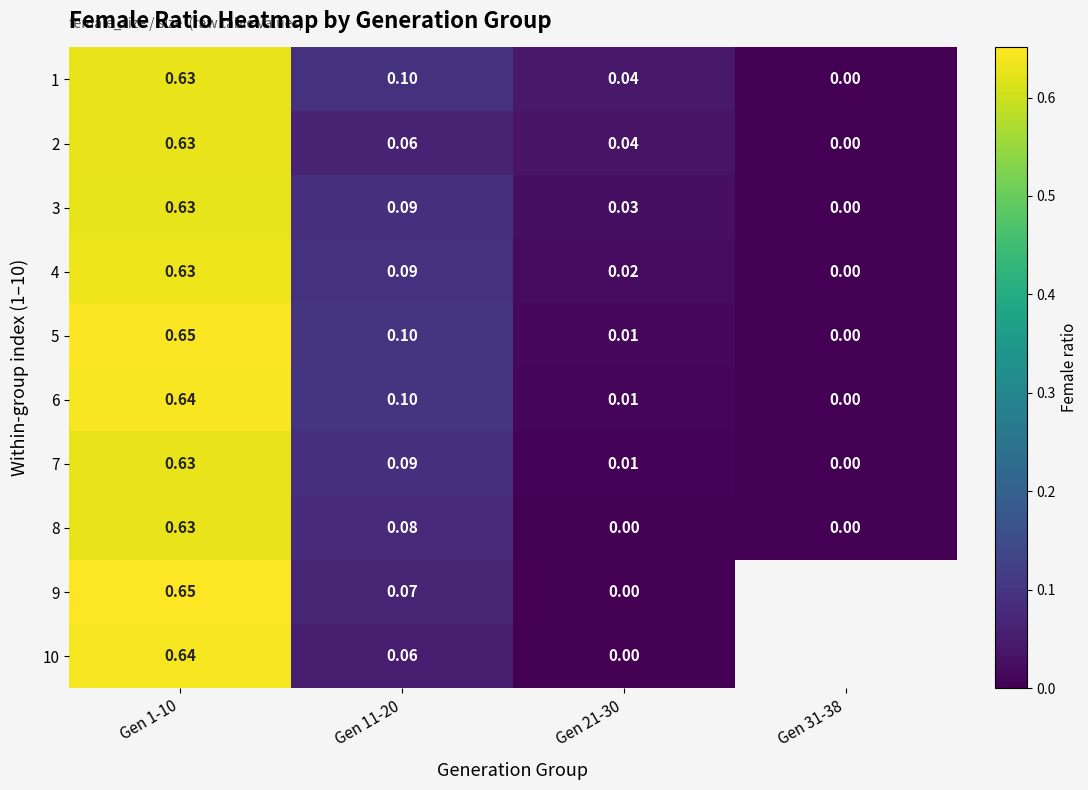

Is the value of 2 at Gen 21-30 greater than the value of 9 at Gen 21-30?

Yes